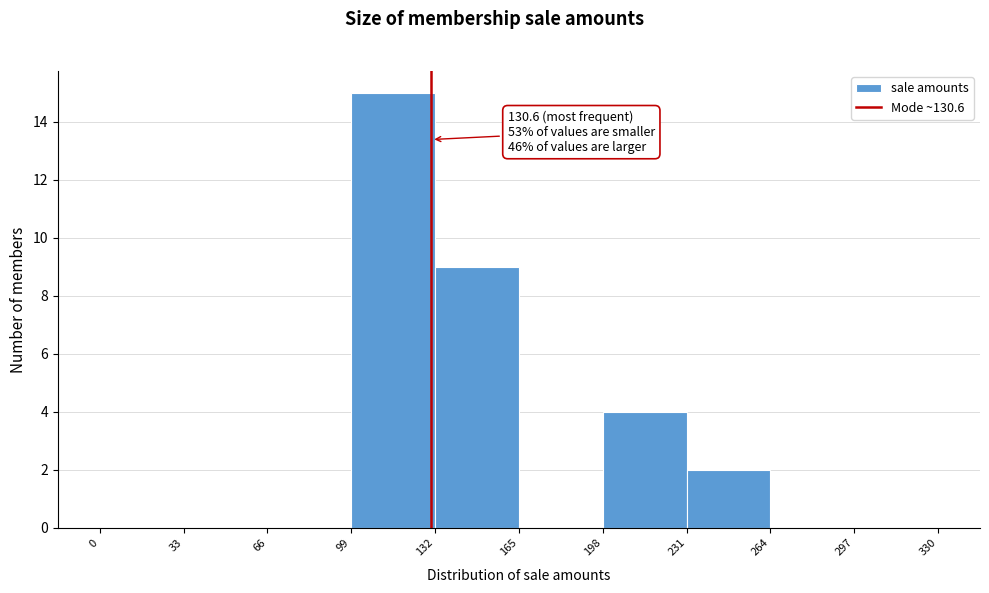

Which range on the x-axis has the tallest bar?

99 to 132